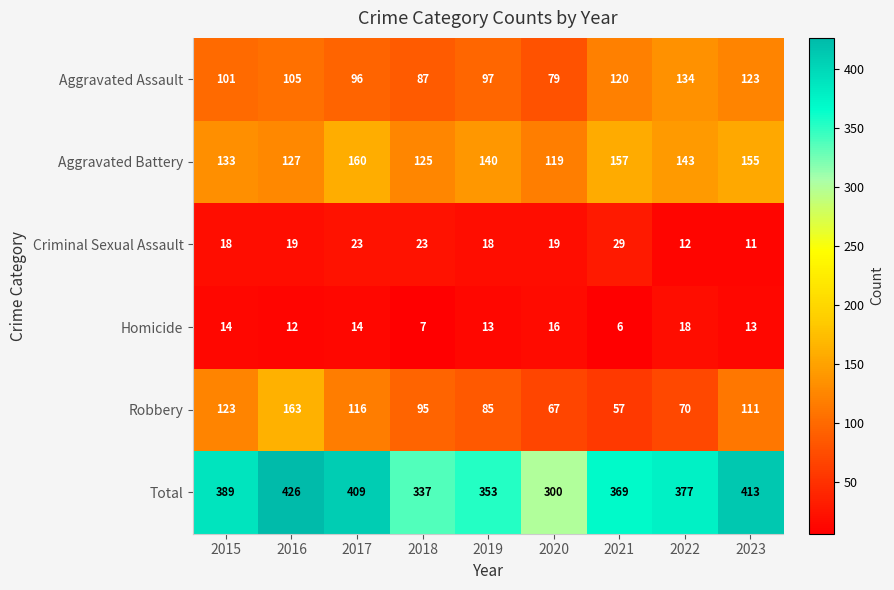

Rank the series by their maximum value, from highest to lowest.

Total, Robbery, Aggravated Battery, Aggravated Assault, Criminal Sexual Assault, Homicide